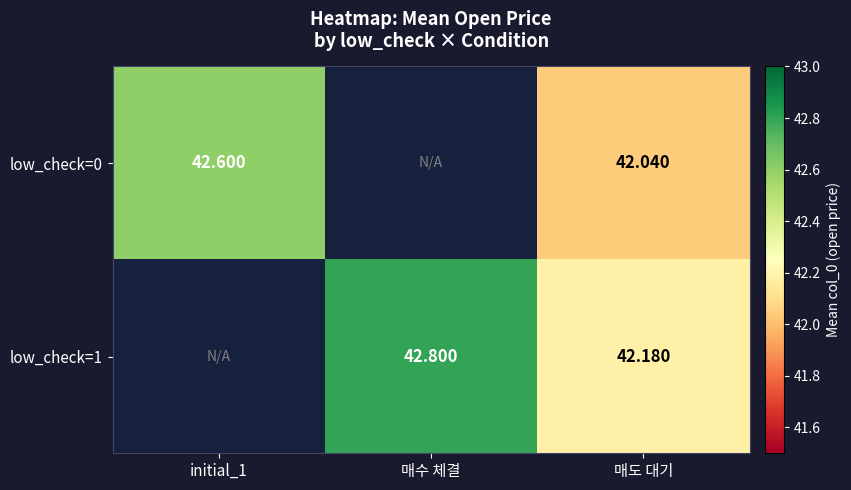

Is the value of low_check=0 at initial_1 greater than the value of low_check=1 at 매수 체결?

No